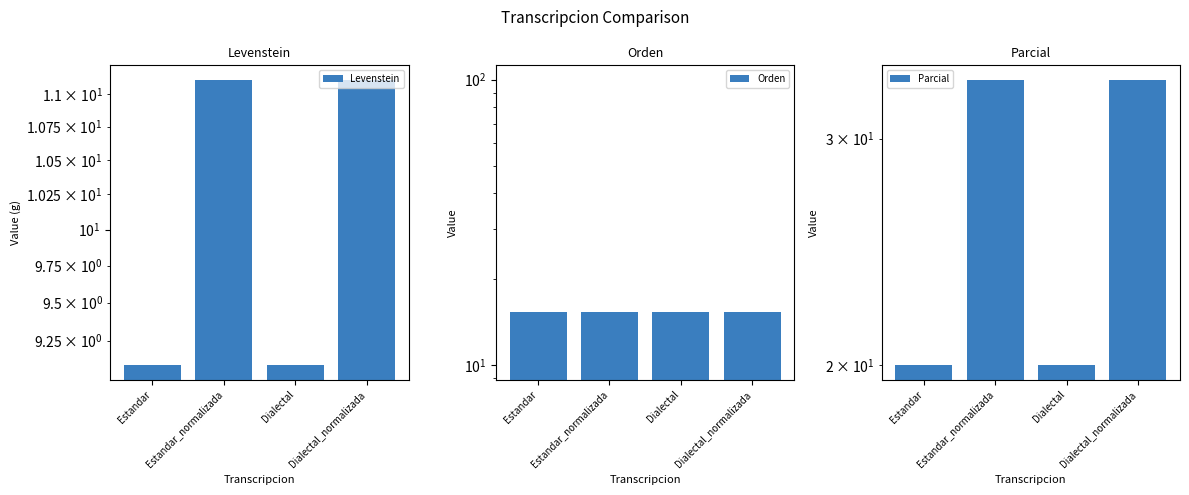

Reading left to right, extract all data points from this chart.

Levenstein: Estandar=9.1	Estandar_normalizada=11.1	Dialectal=9.1	Dialectal_normalizada=11.1
Orden: Estandar=15.4	Estandar_normalizada=15.4	Dialectal=15.4	Dialectal_normalizada=15.4
Parcial: Estandar=20.0	Estandar_normalizada=33.3	Dialectal=20.0	Dialectal_normalizada=33.3